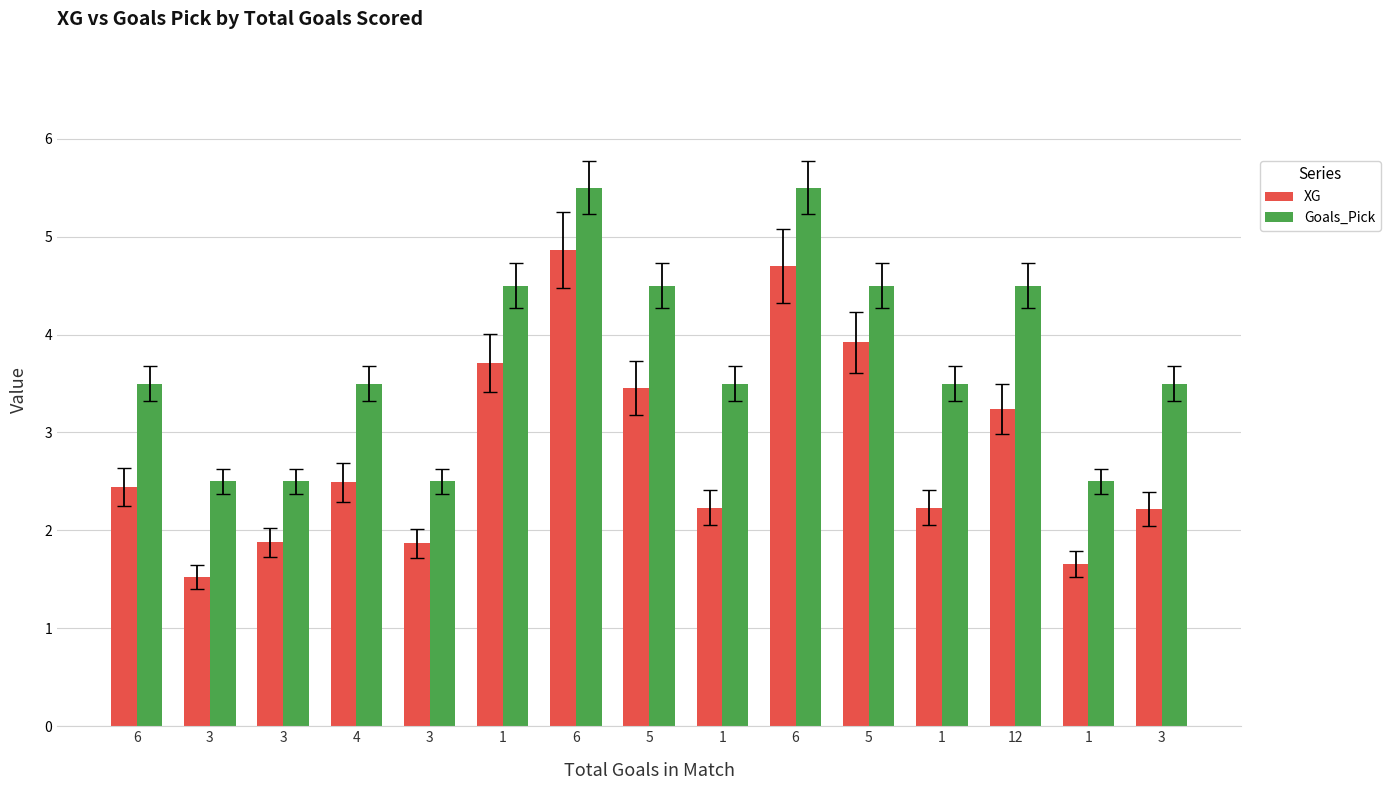

What is the difference between the highest and lowest values at 6?

1.1